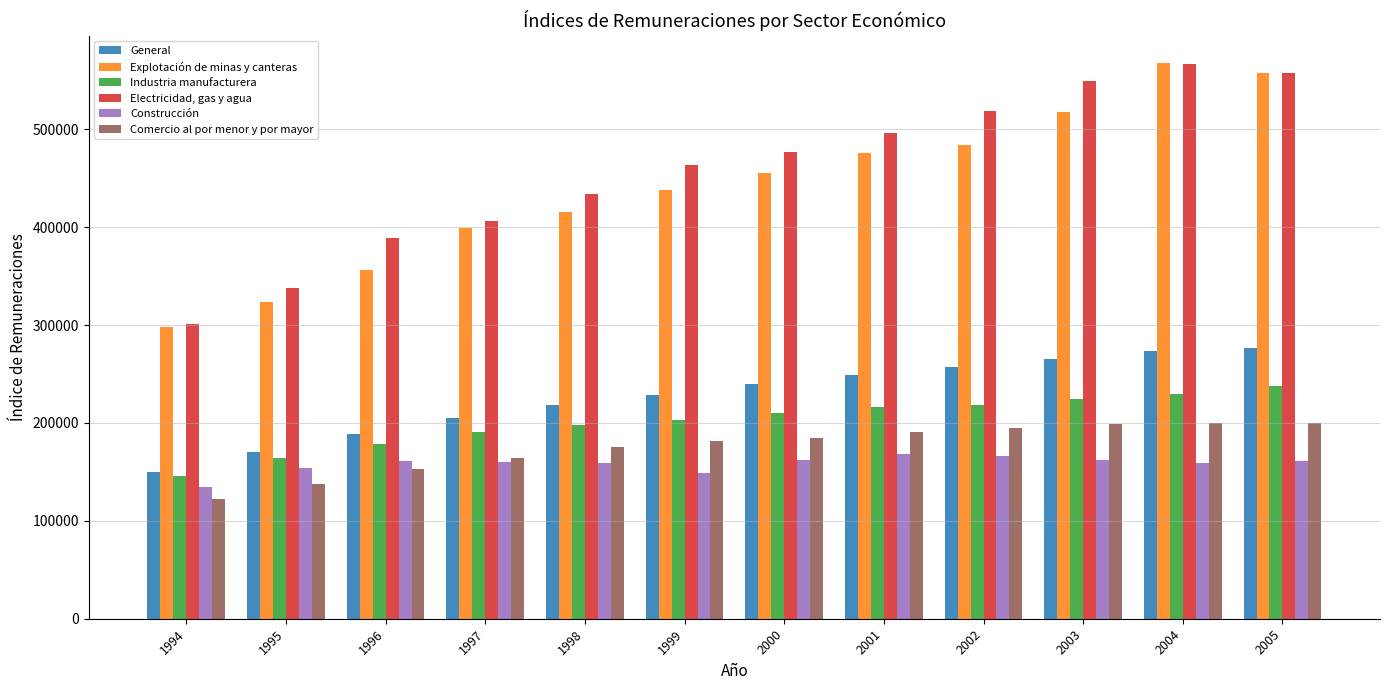

The Explotación de minas y canteras series shows 134173 at 2005. True or false?

False